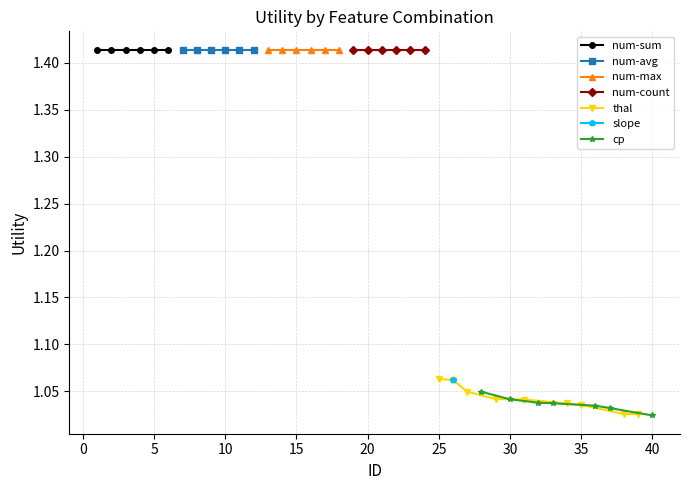

What is the smallest value displayed?

1.0